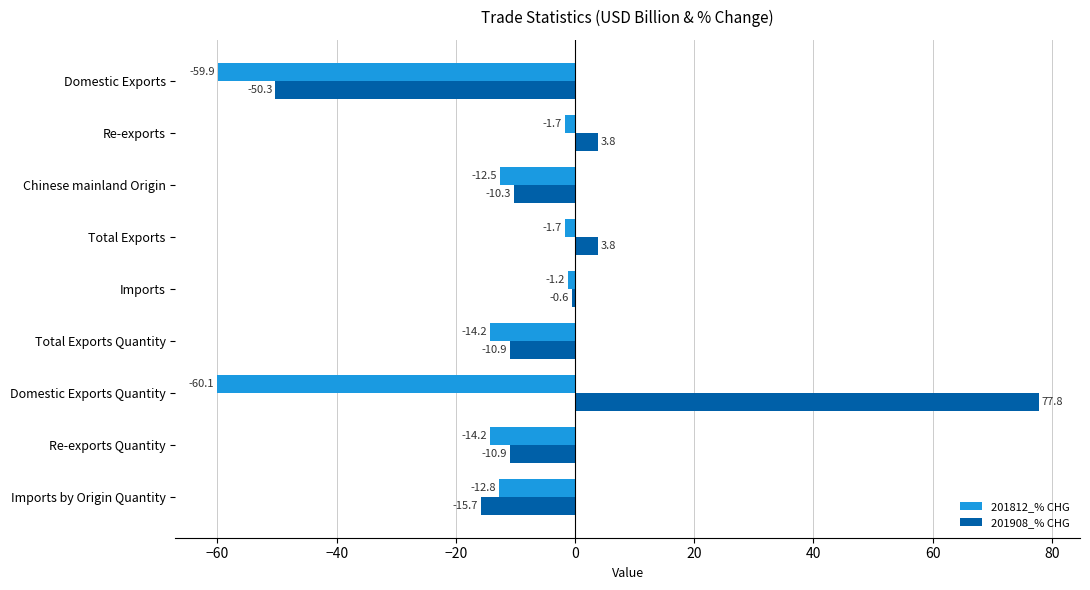

What is the maximum value shown in the chart?

77.8